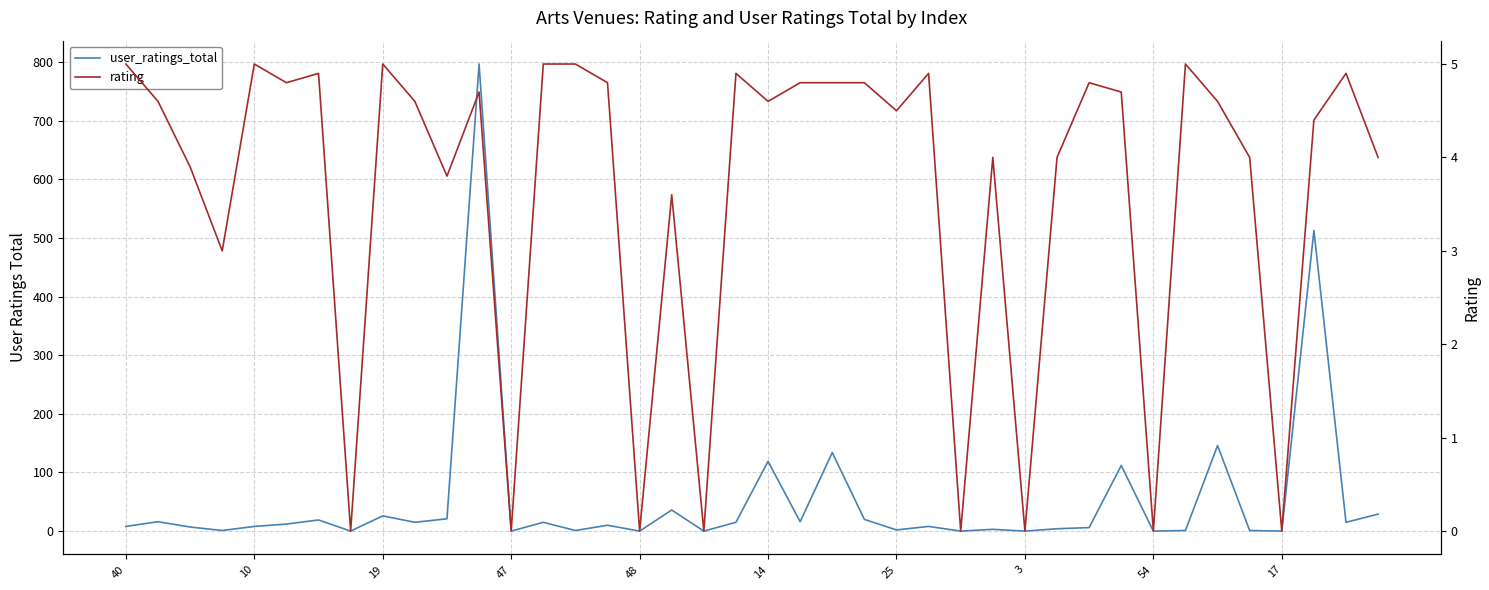

Rank the series at 10 from lowest to highest value.

rating, user_ratings_total